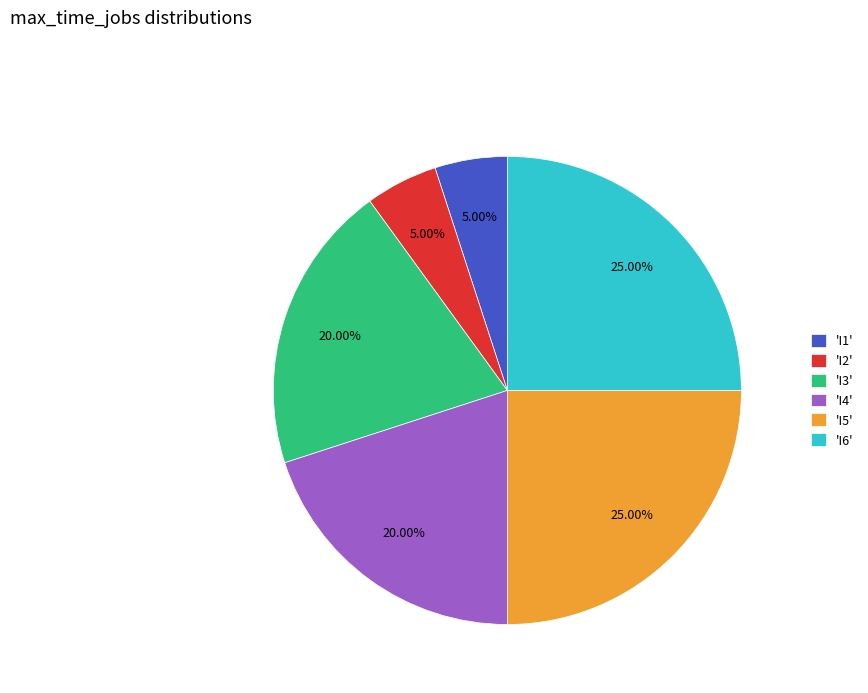

Does 'I3' represent more than half of the total?

No